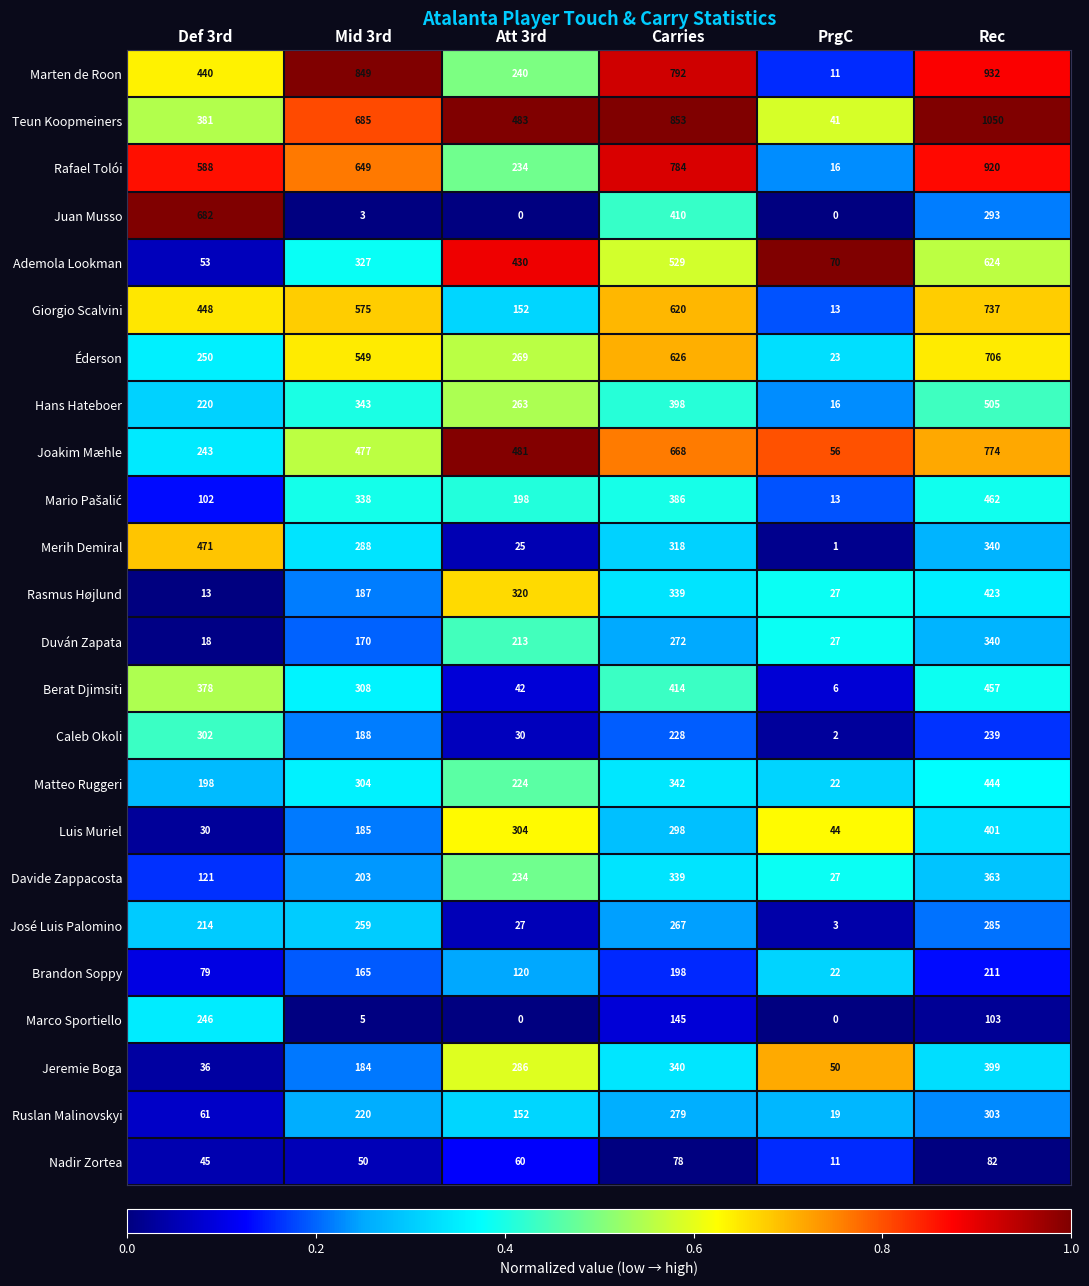

Count the number of data series in this chart.

24